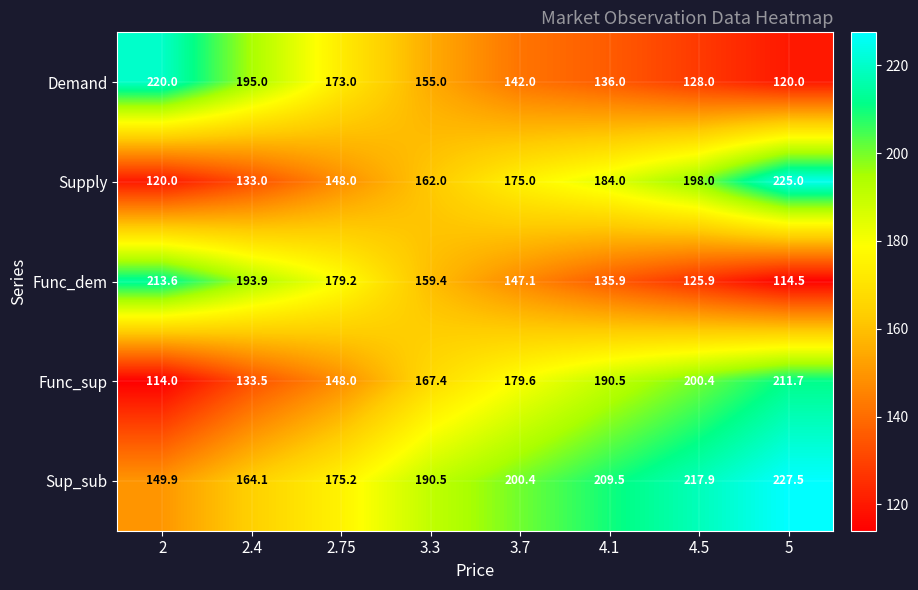

At which category does the chart reach its minimum across all series?

2